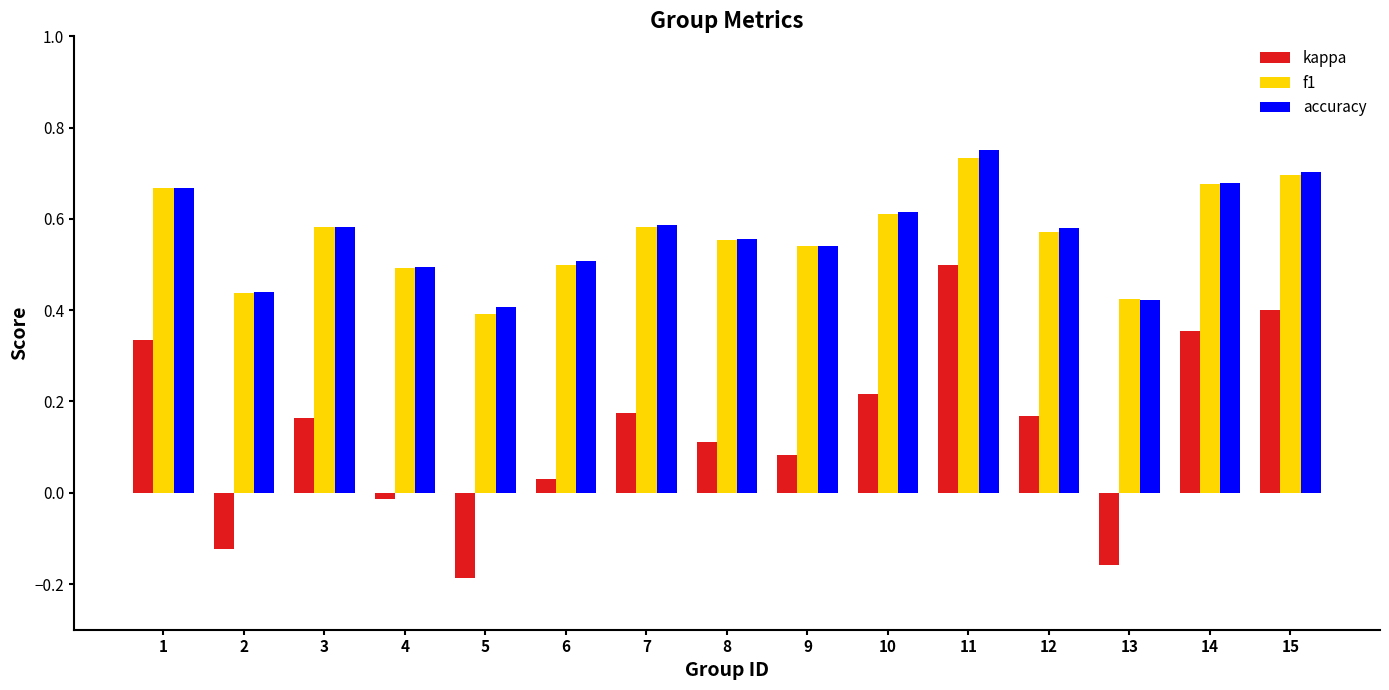

The value of accuracy at 12 is 0.6. True or false?

True